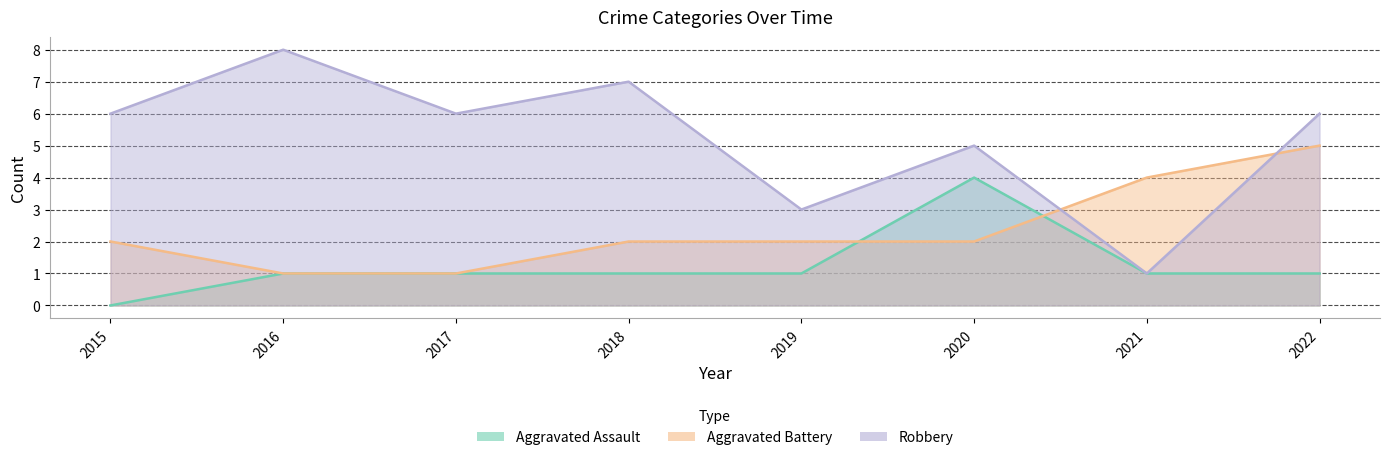

What is the spread (max minus min) of values at 2018?

6